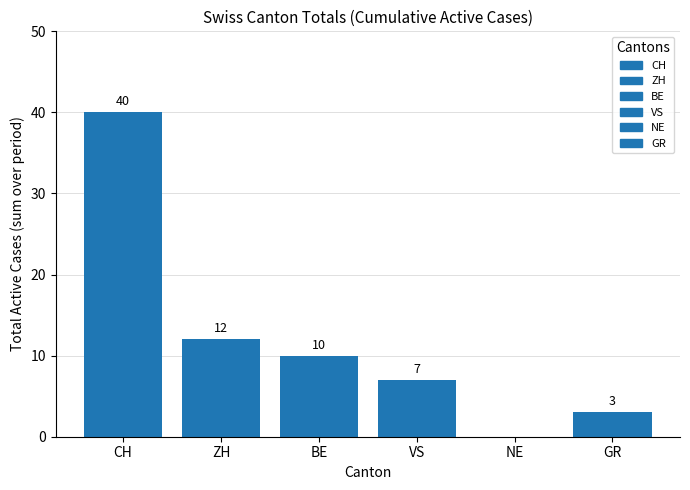

How many data points are less than 10?

3